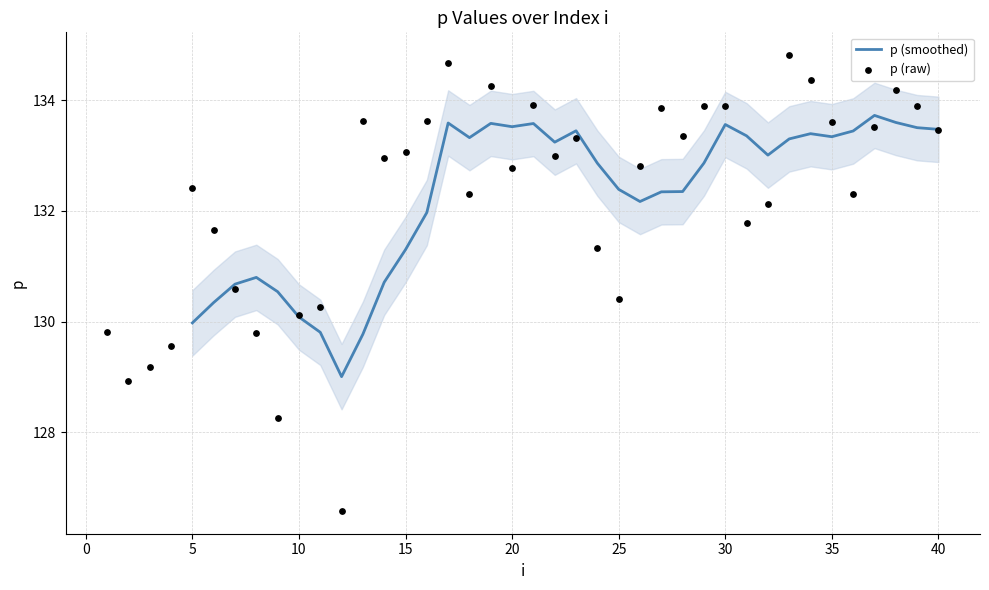

Approximately how many times larger is the value at 1 compared to 40?

1.0